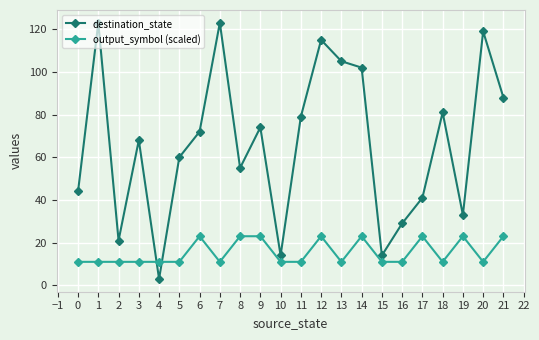

Between 7 and 16, which series saw the biggest shift?

destination_state